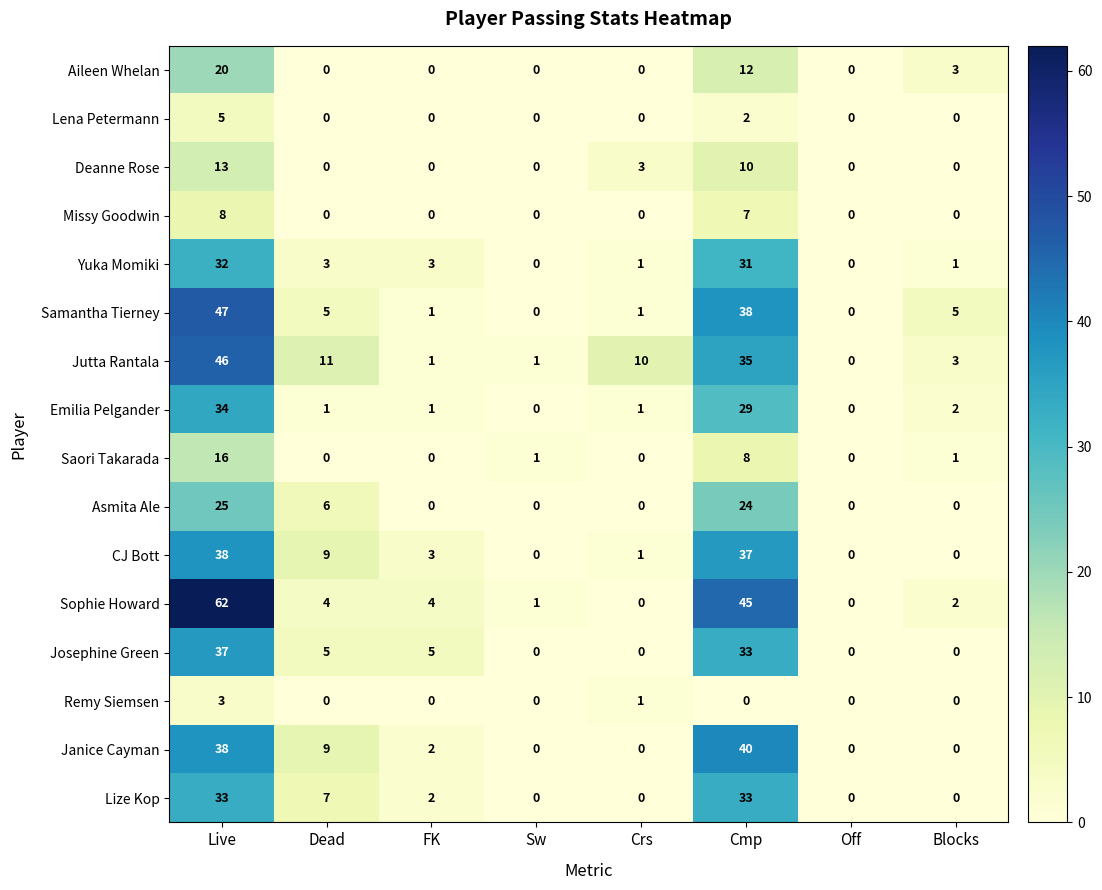

At which category does the chart reach its peak across all series?

Live